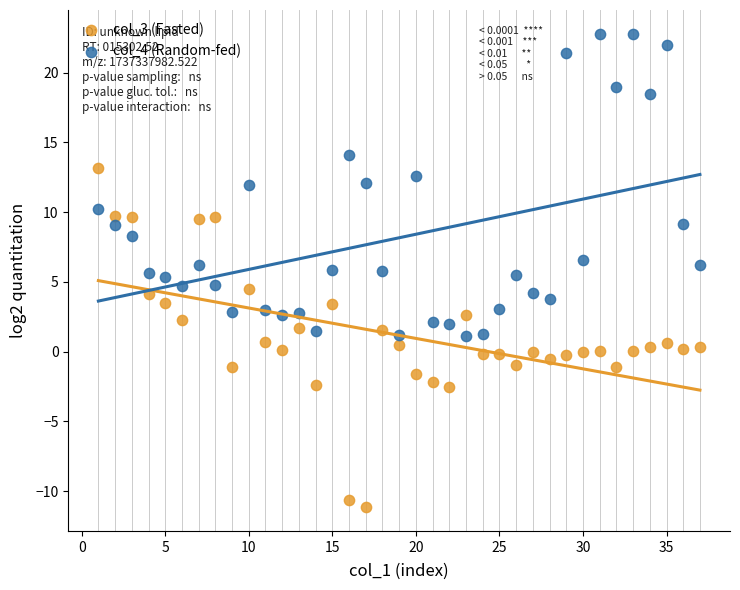

Across all data points, what is the range of Y values (max minus min)?

34.0